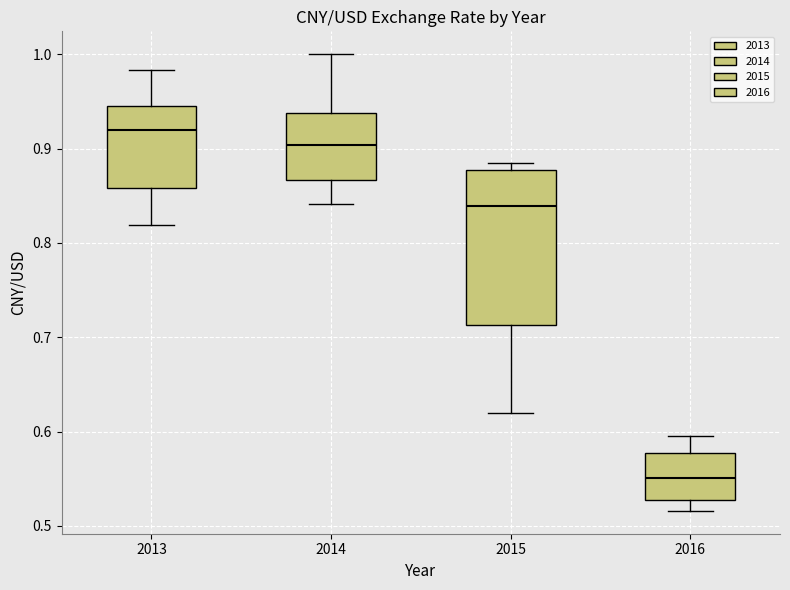

Reading left to right, read every box against the y-axis: the position of its median line, the range the box covers, and the ends of its whiskers. The values are not printed on the chart, so give them approximately, as read against the axis.

2013: median 0.92, box 0.86 to 0.95, whiskers 0.82 to 0.98
2014: median 0.90, box 0.87 to 0.94, whiskers 0.84 to 1.00
2015: median 0.84, box 0.71 to 0.88, whiskers 0.62 to 0.89
2016: median 0.55, box 0.53 to 0.58, whiskers 0.52 to 0.60